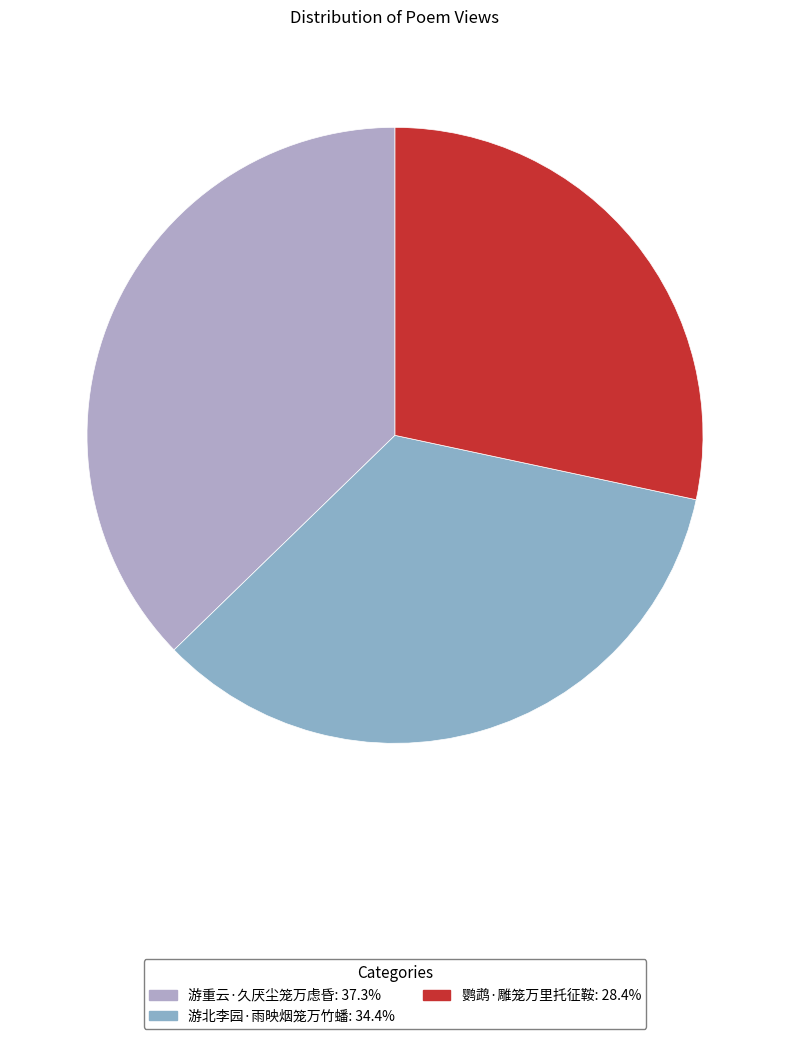

Is there a majority slice in this chart?

No